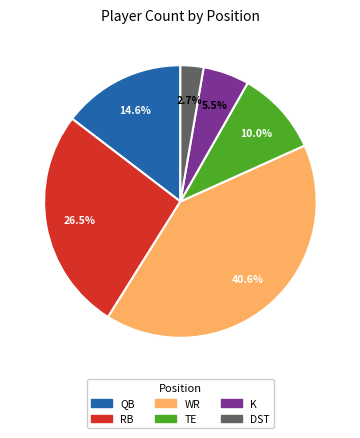

Does DST account for over 50% of the chart?

No